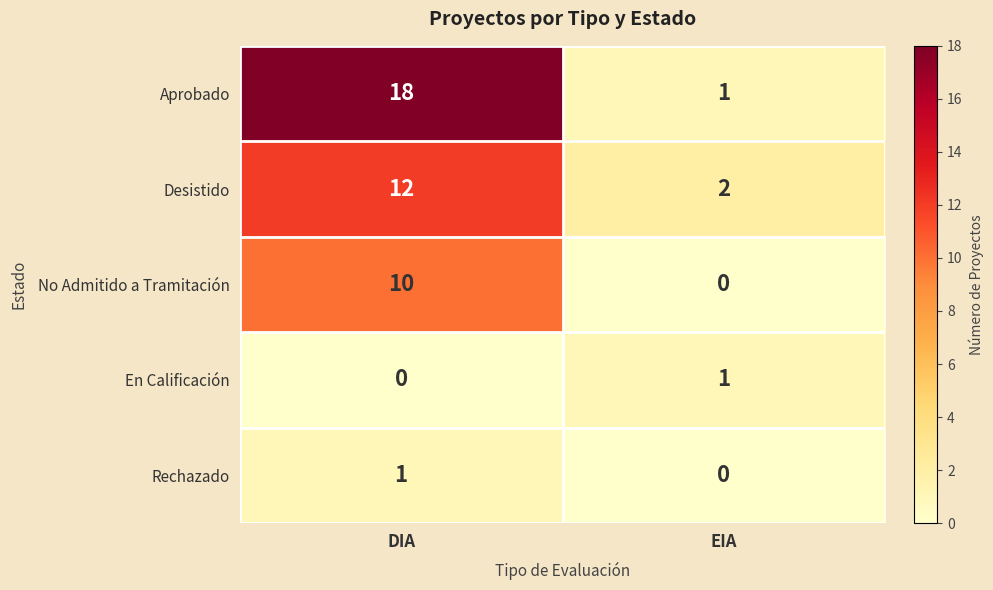

Which series has the largest total across all categories?

Aprobado